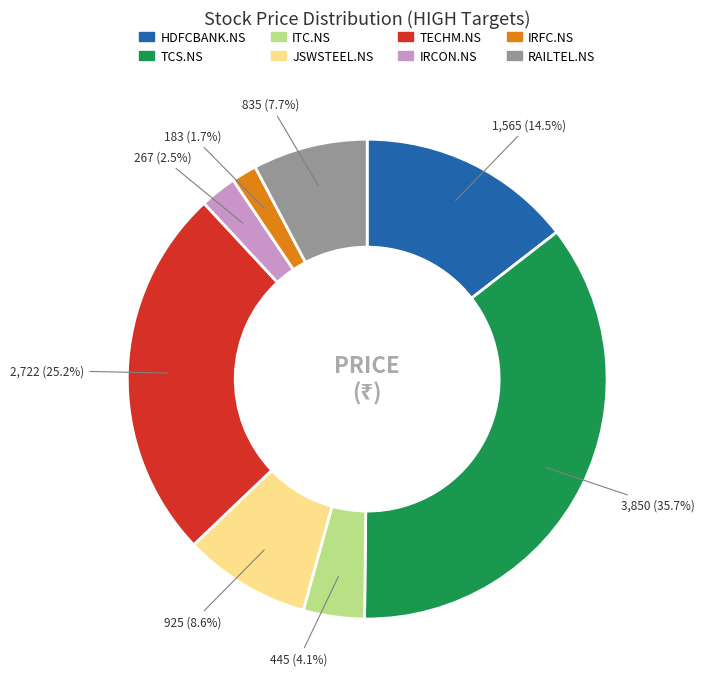

How many segments does this pie chart have?

8